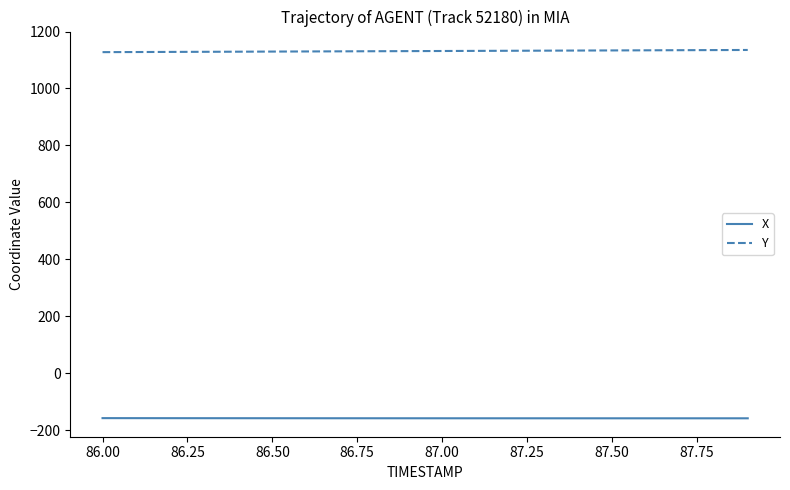

True or false: X and Y intersect in this chart.

False